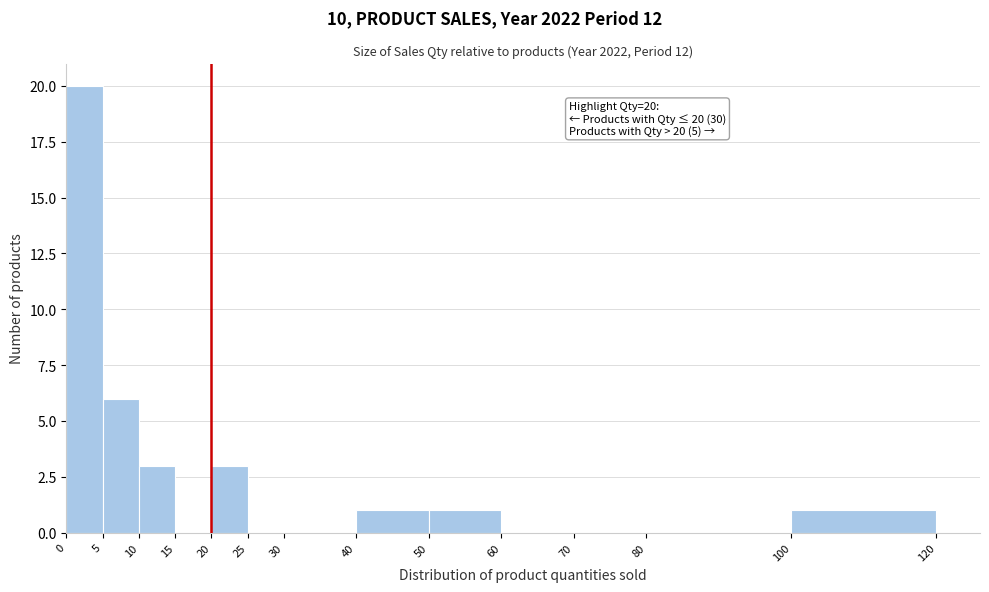

Over which range of the x-axis is the bar tallest?

0 to 5